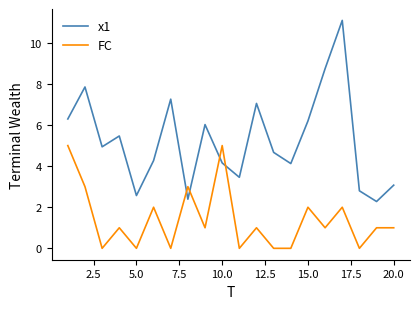

Which series has the largest range (max minus min)?

x1